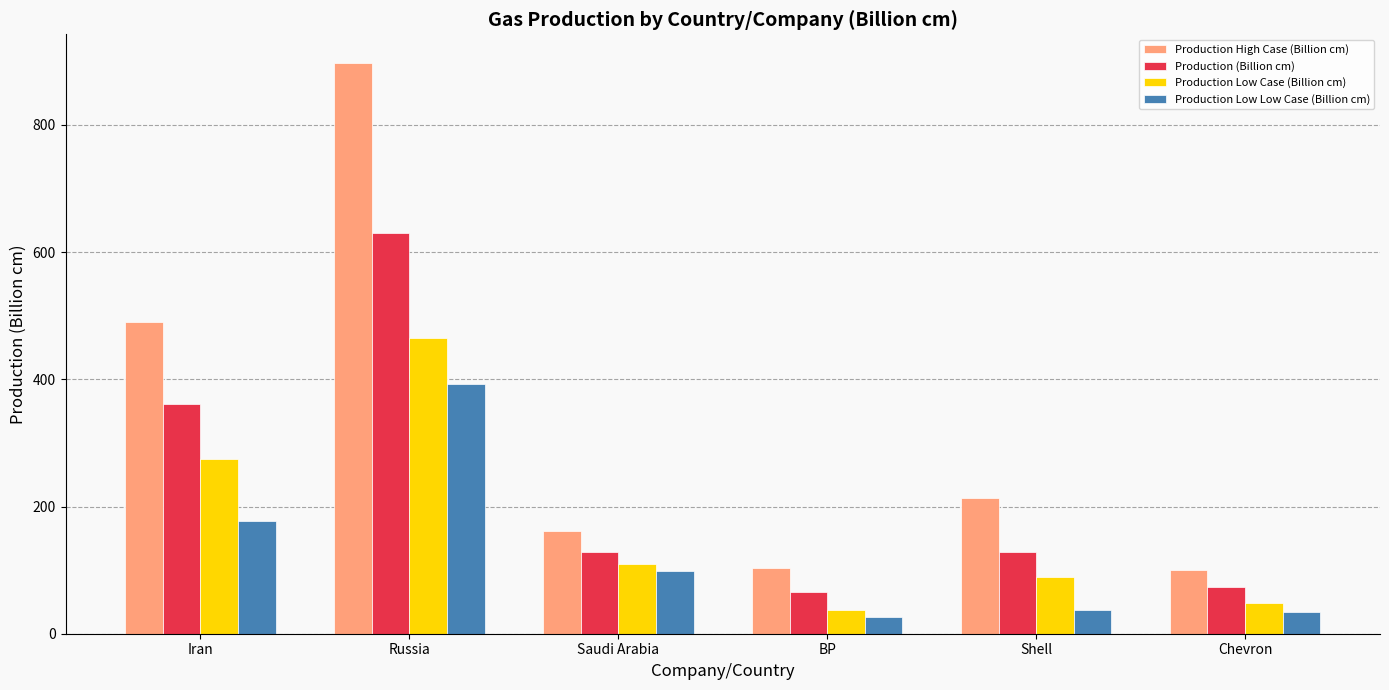

At BP, list the series in order from smallest to largest.

Production Low Low Case (Billion cm), Production Low Case (Billion cm), Production (Billion cm), Production High Case (Billion cm)